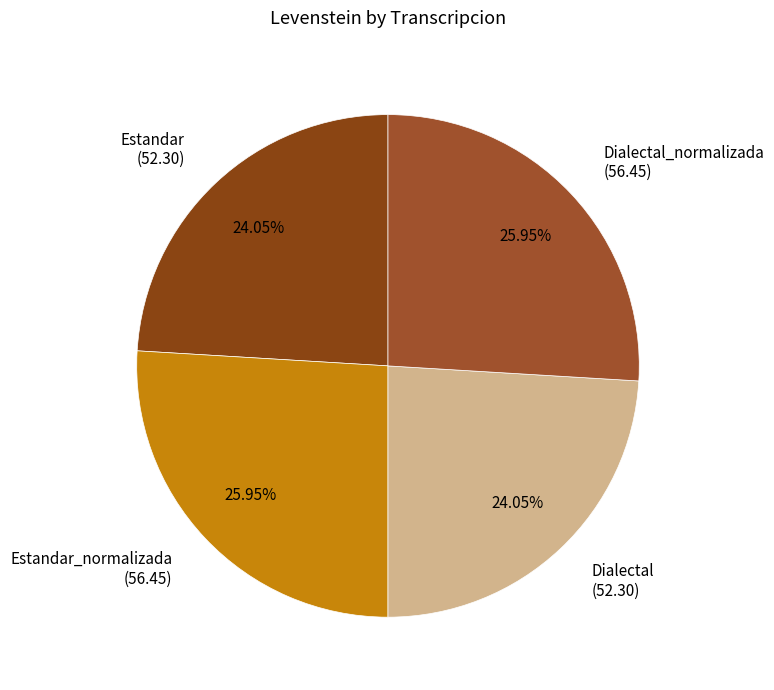

What is the ratio of the value at Estandar_normalizada (56.45) to the value at Estandar (52.30)?

1.1